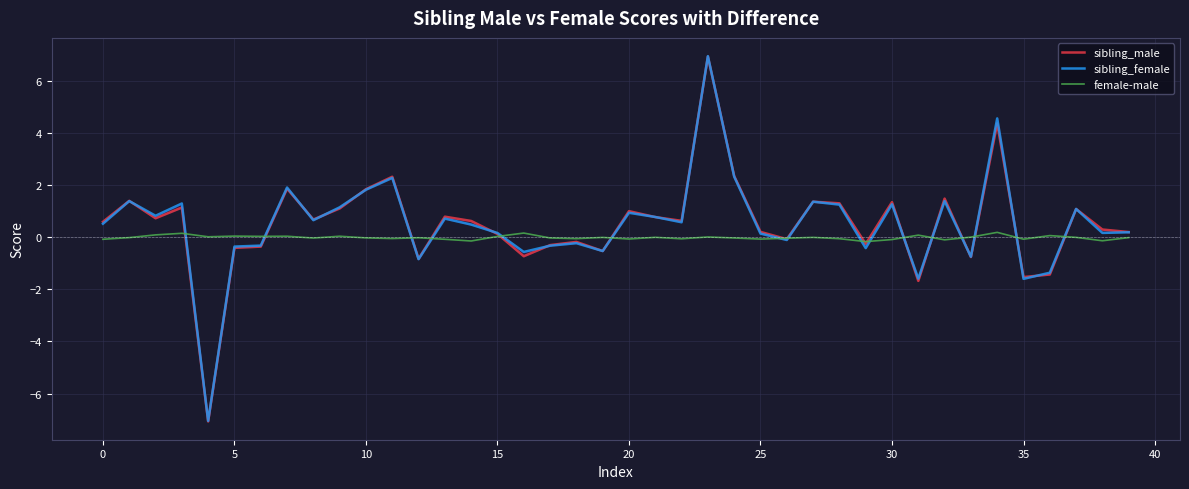

At how many categories does at least one series exceed 5?

1